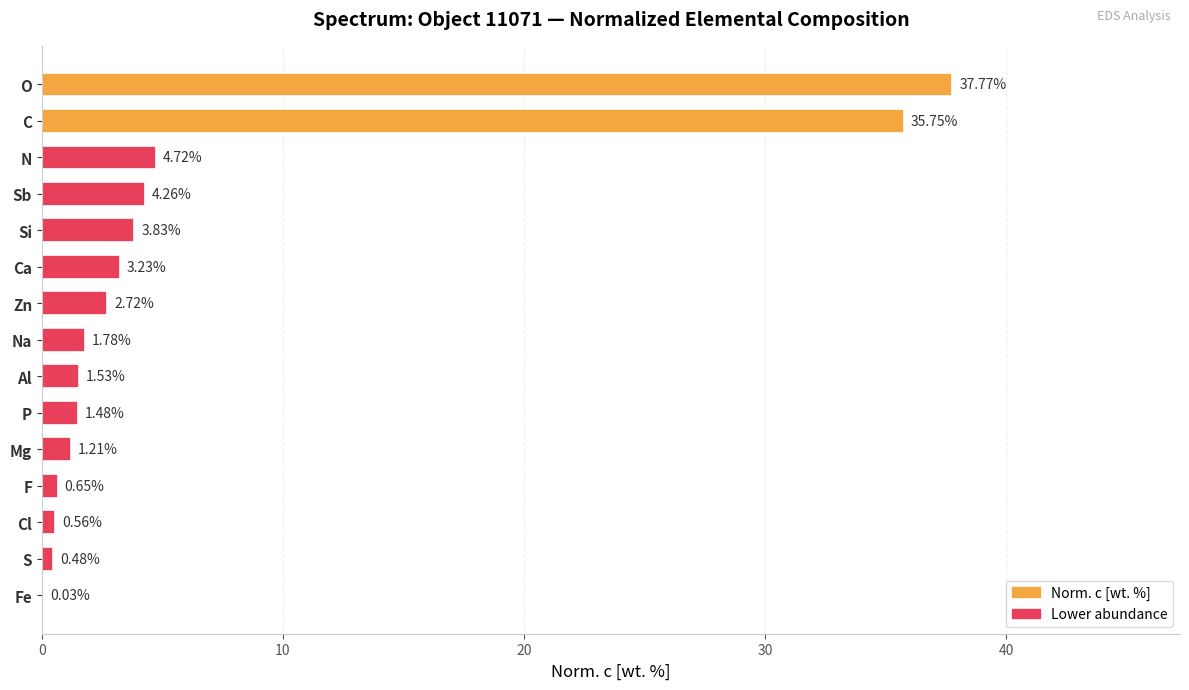

What is the change in value from Zn to S?

-2.2